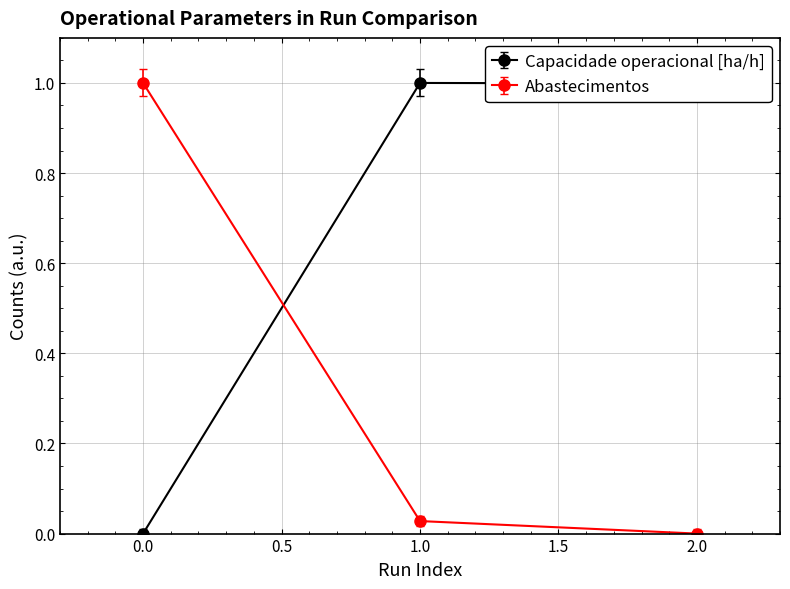

At how many categories does at least one series exceed 0?

3